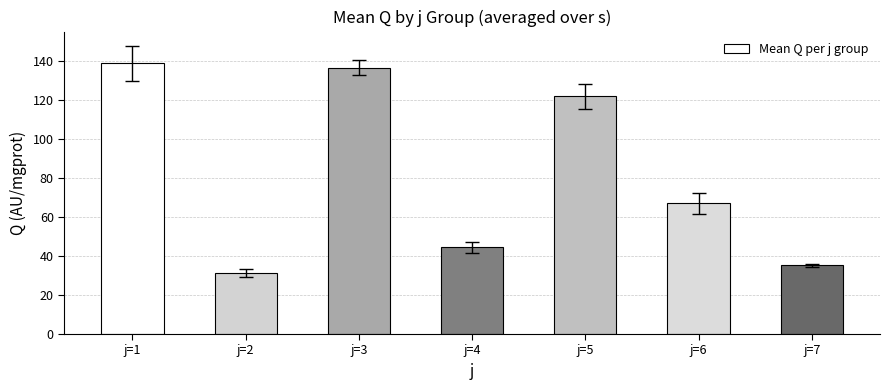

What is the value of the 1st bar from the left?

138.8